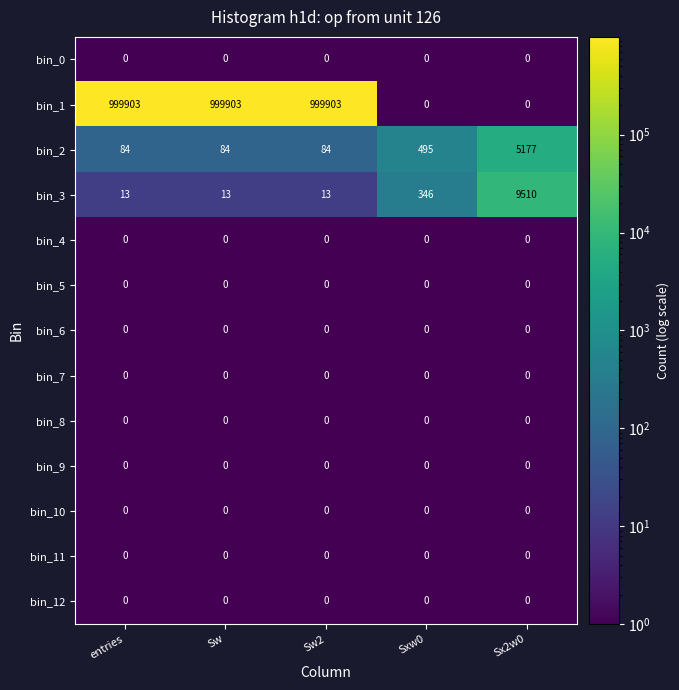

What is the minimum value shown in the chart?

0